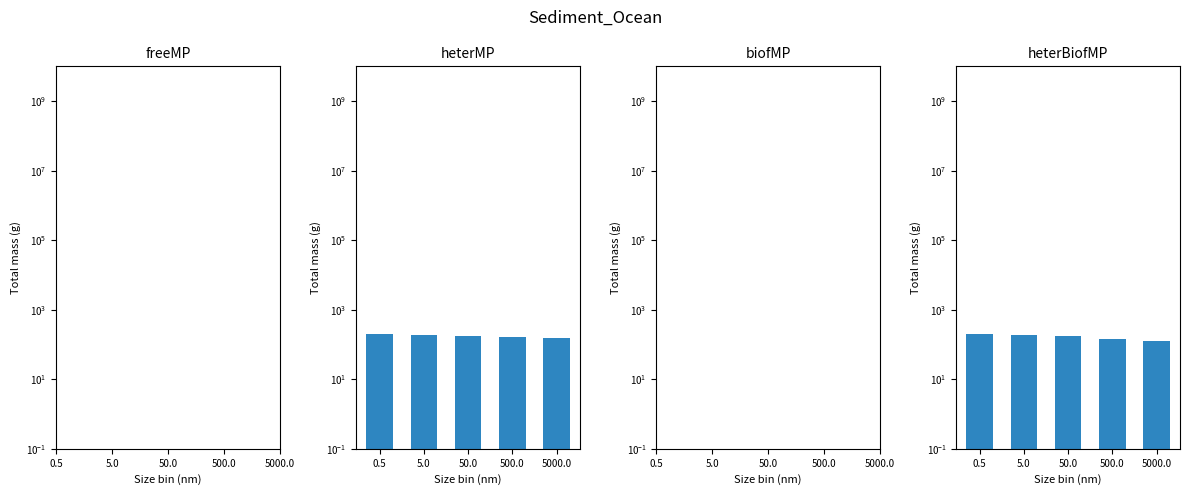

Which series changed the most between 5.0 and 50.0?

heterBiofMP